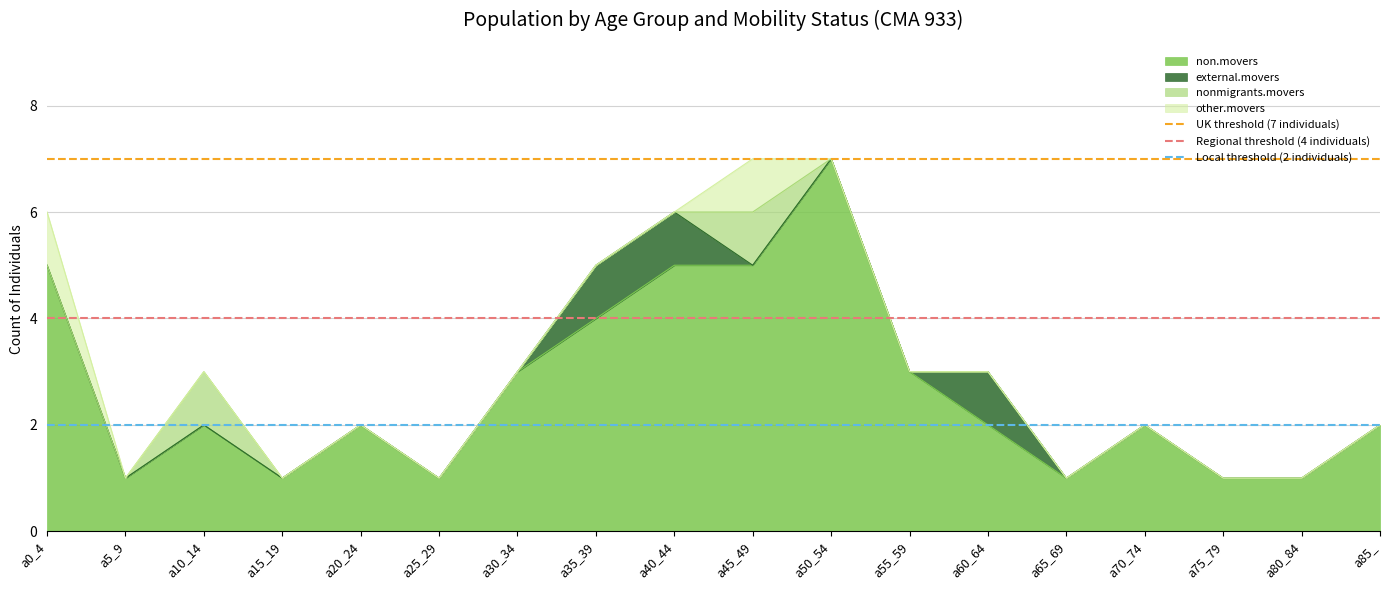

What position from the left is a0_4?

1